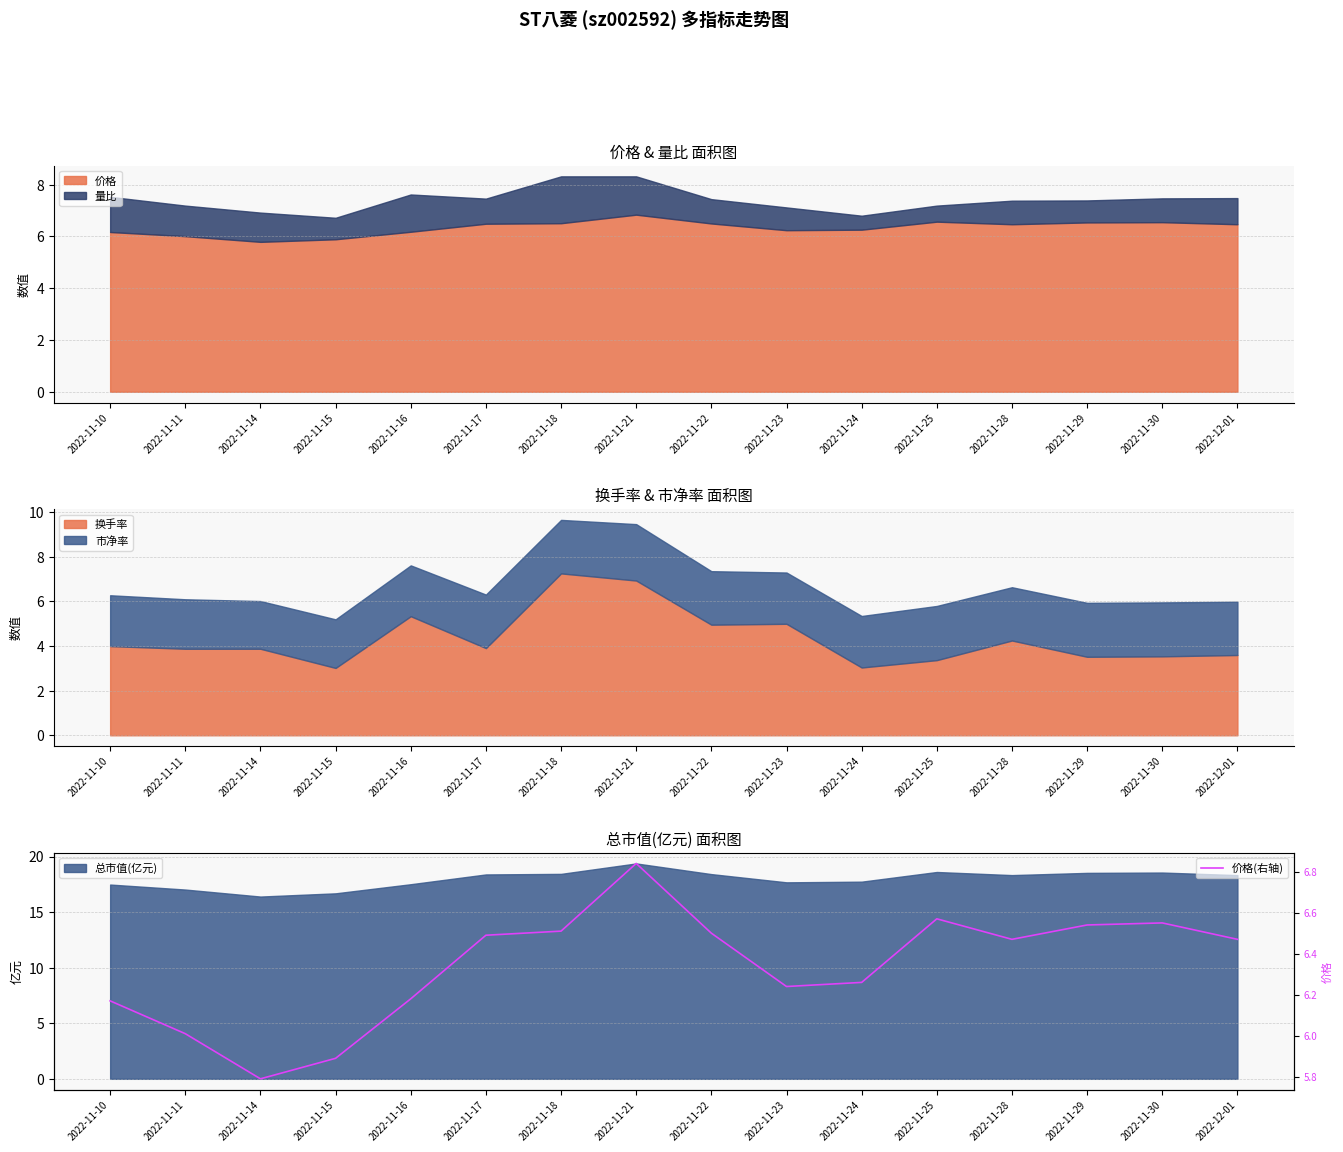

How many lines are shown in the chart?

1